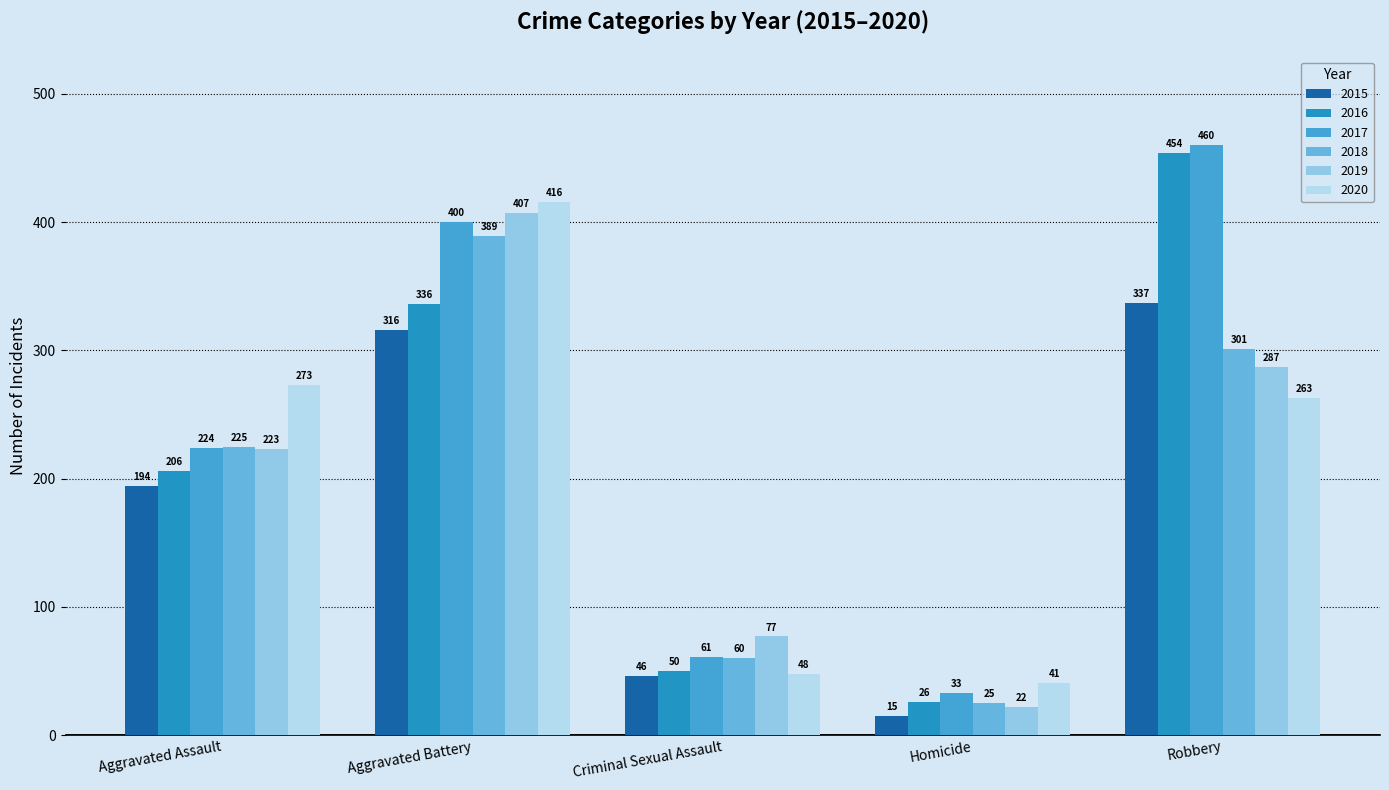

What is the sum of the 2018 values at Criminal Sexual Assault and Aggravated Battery?

449